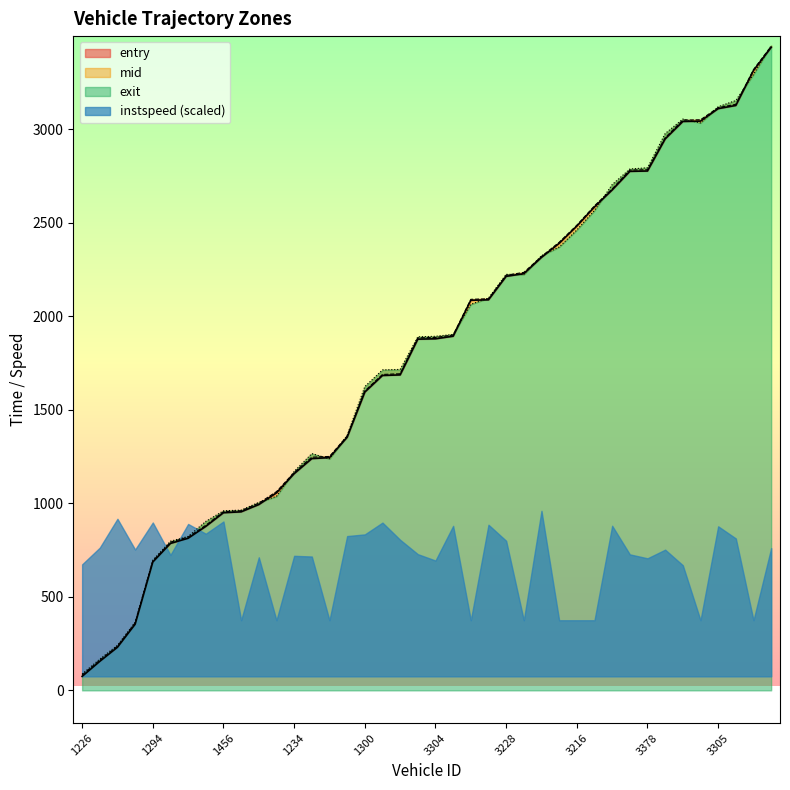

What is the lowest value of the entry series?

74.7